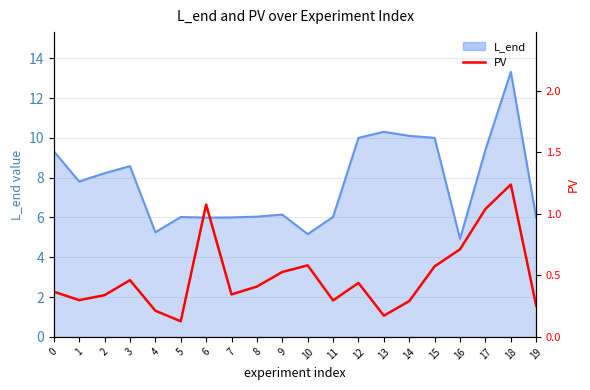

The chart shows a value of 0.3 at 19. True or false?

True